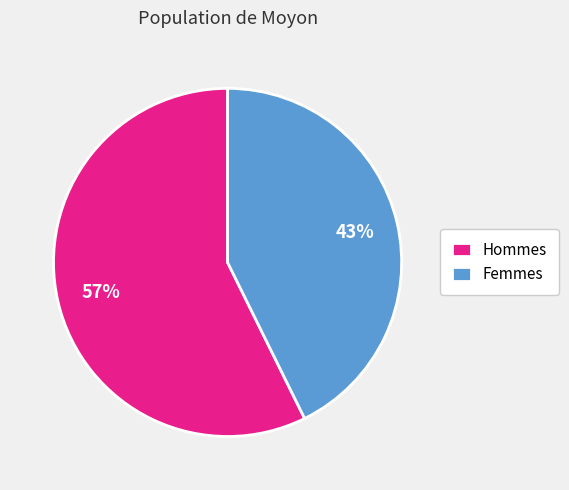

Does any single category account for the majority?

Yes